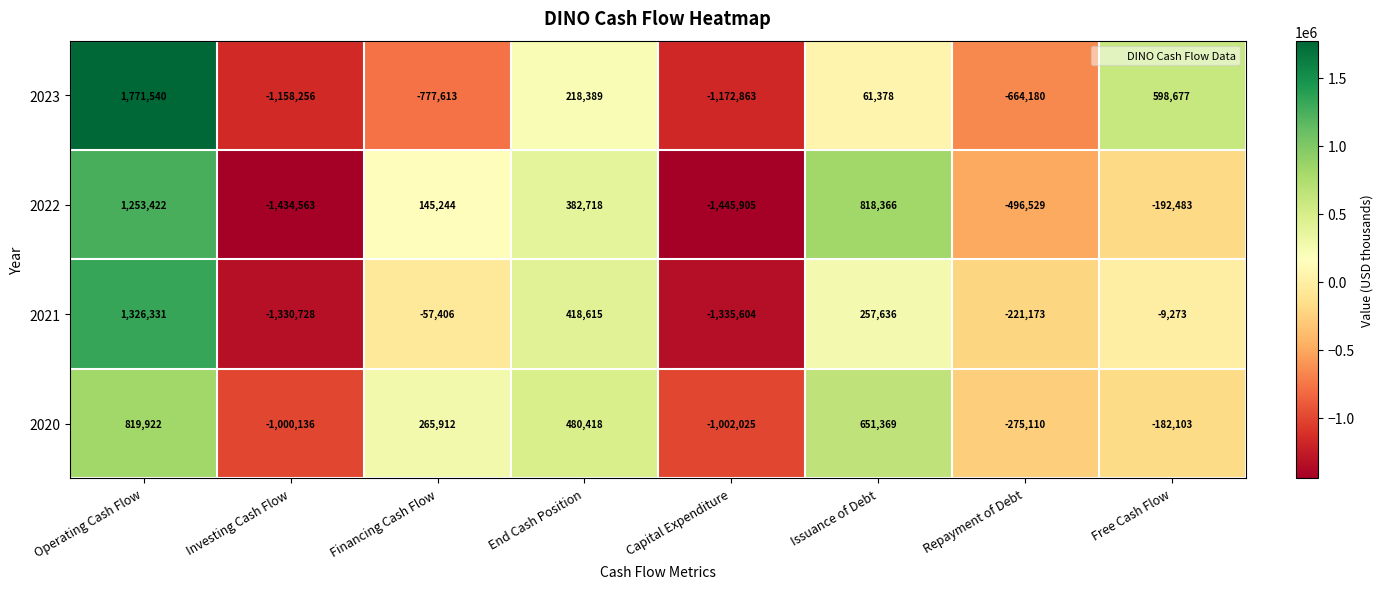

Is it true that 2021 equals 612533 at Operating Cash Flow?

False